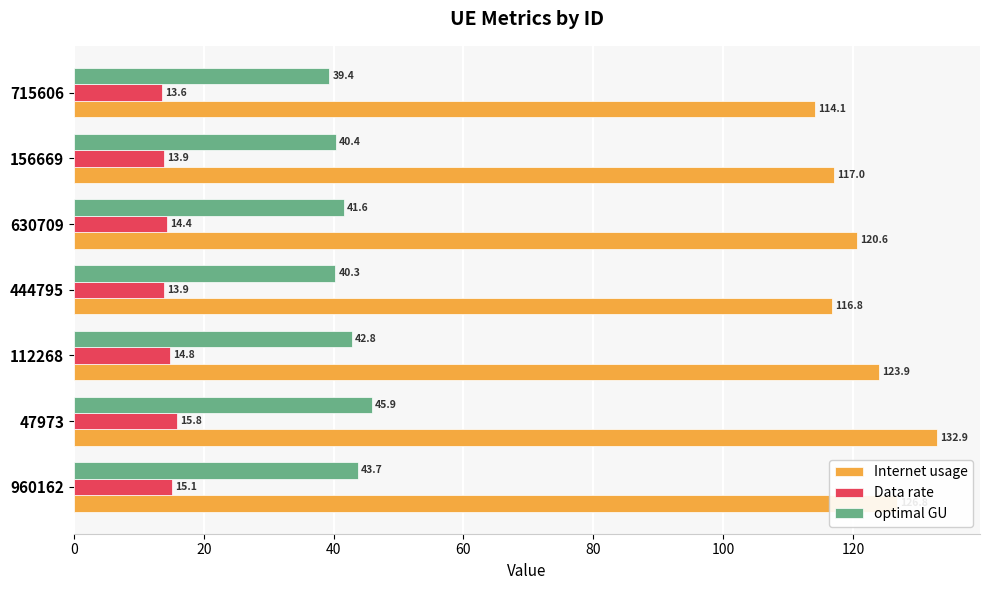

How many values in the Data rate series are below 14?

3